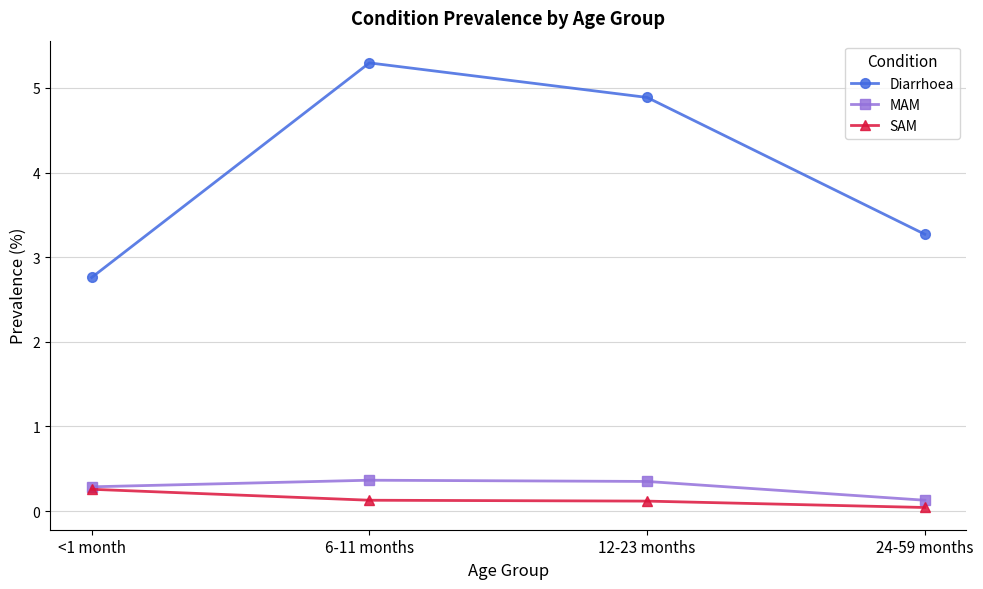

True or false: SAM has a value of 0.1 at 6-11 months.

True